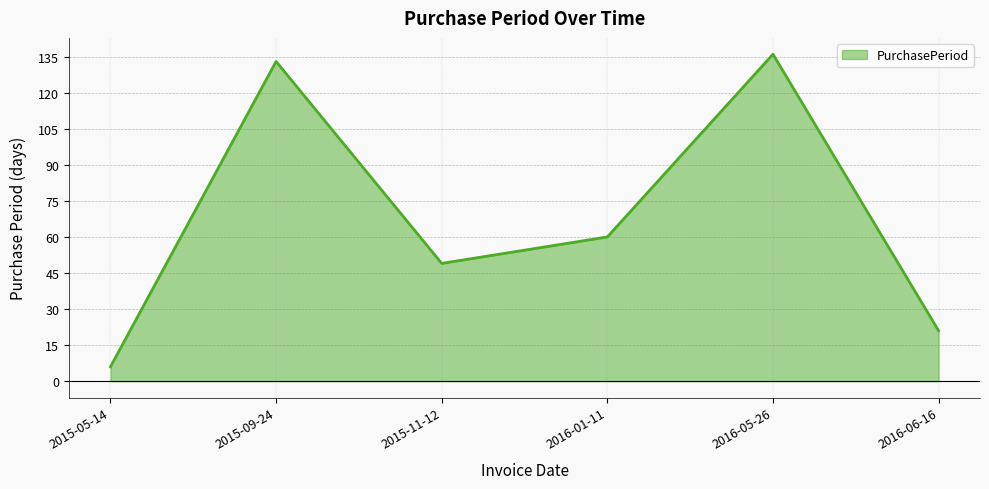

What is the sum of the values at 2016-06-16 and 2015-09-24?

154